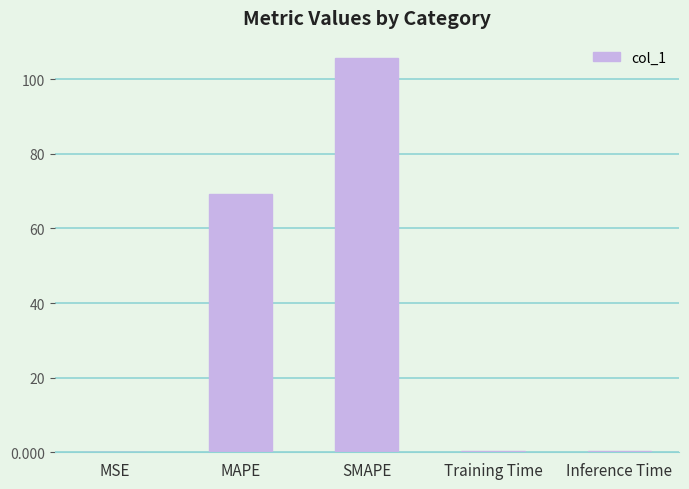

At which label is the value closest to 52?

MAPE